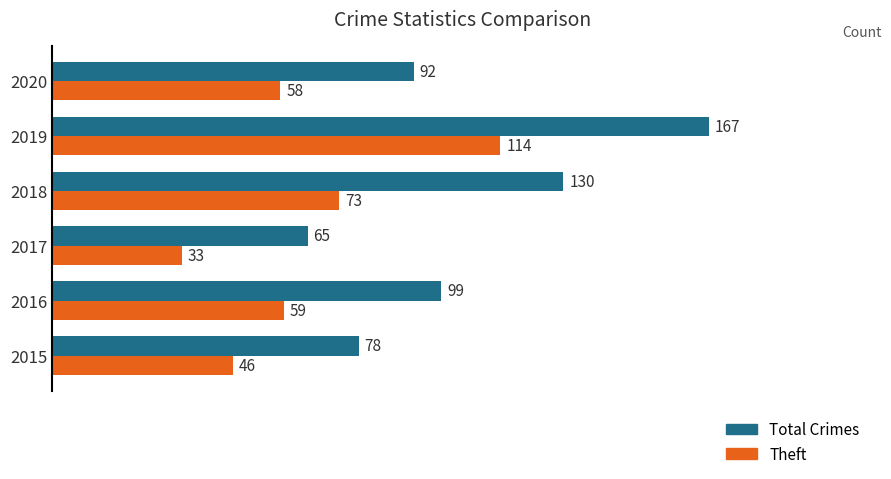

At which label is Total Crimes closest to 116?

2018